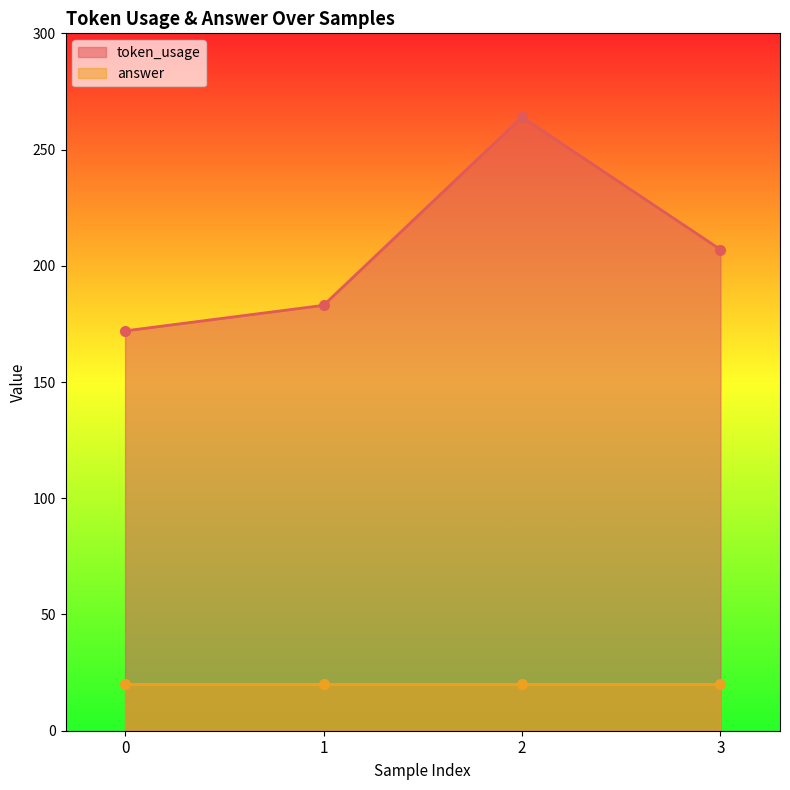

How many values are below 207?

2